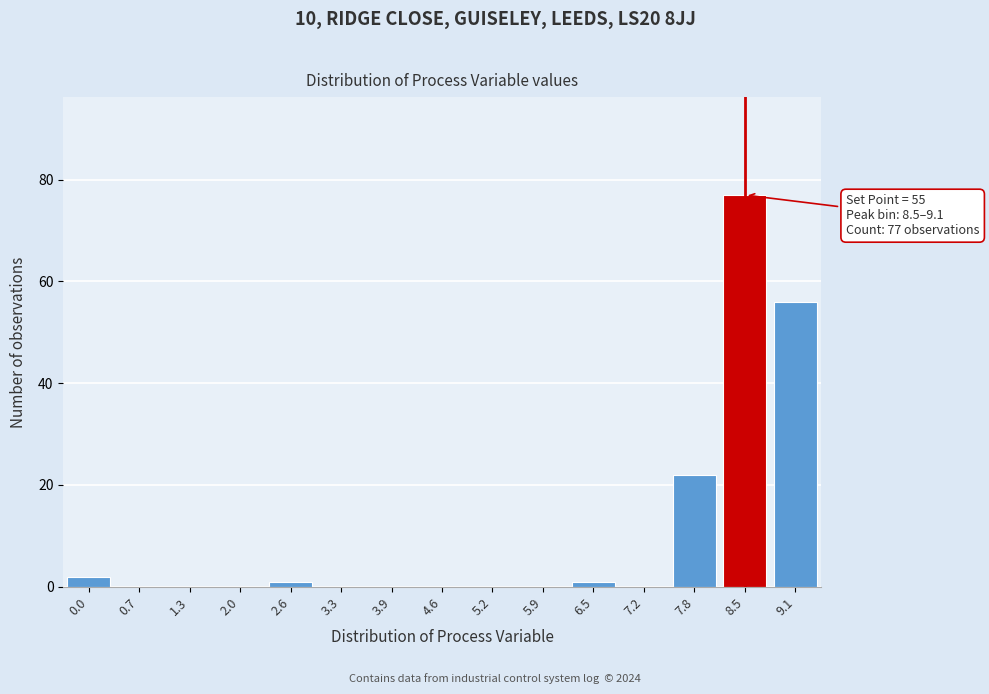

Reading right to left, what are all the values shown in this chart?

9.1=56	8.5=77	7.8=22	7.2=0	6.5=1	5.9=0	5.2=0	4.6=0	3.9=0	3.3=0	2.6=1	2.0=0	1.3=0	0.7=0	0.0=2